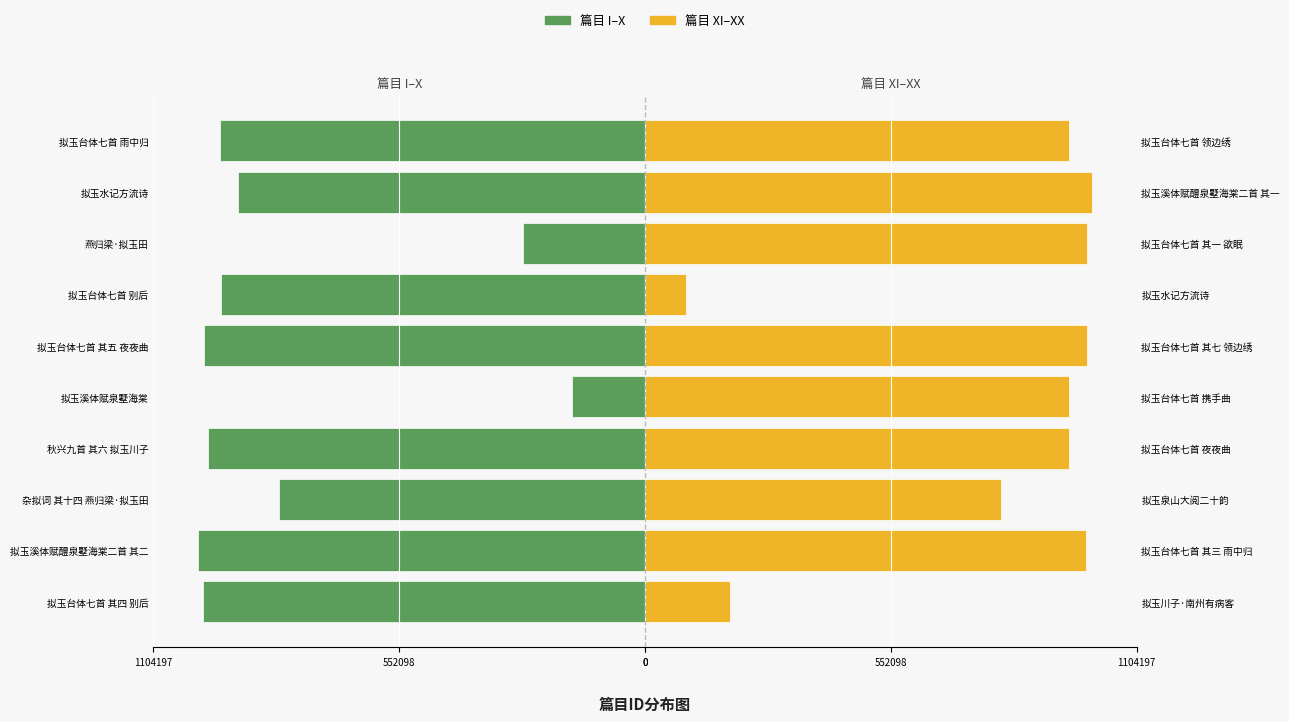

Which series has the largest total across all categories?

篇目 XI–XX